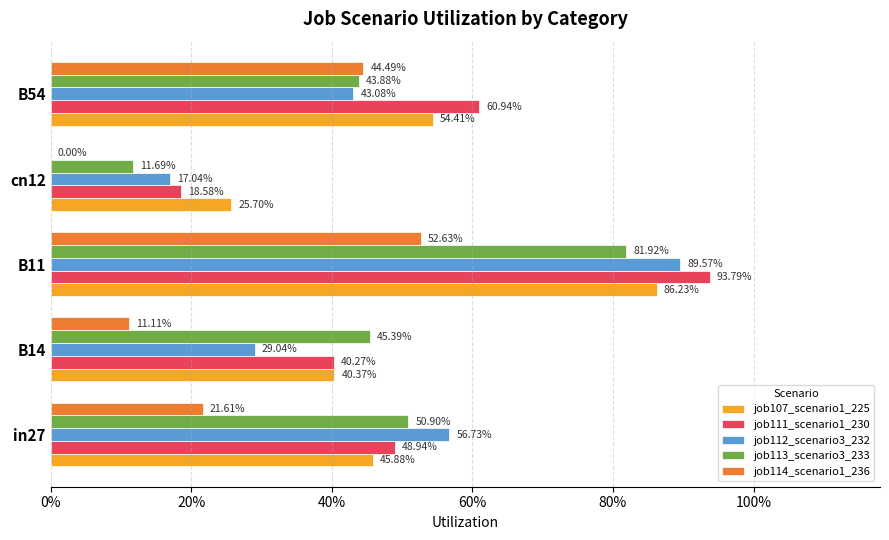

At how many categories does at least one series exceed 0?

5